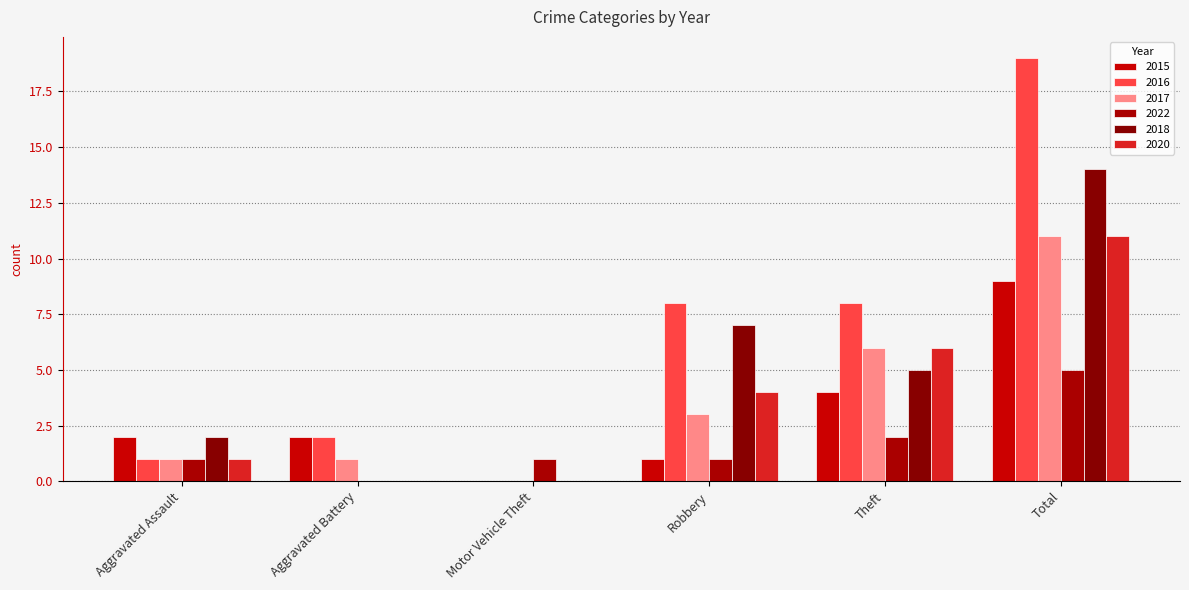

Count the number of categories in the chart.

6